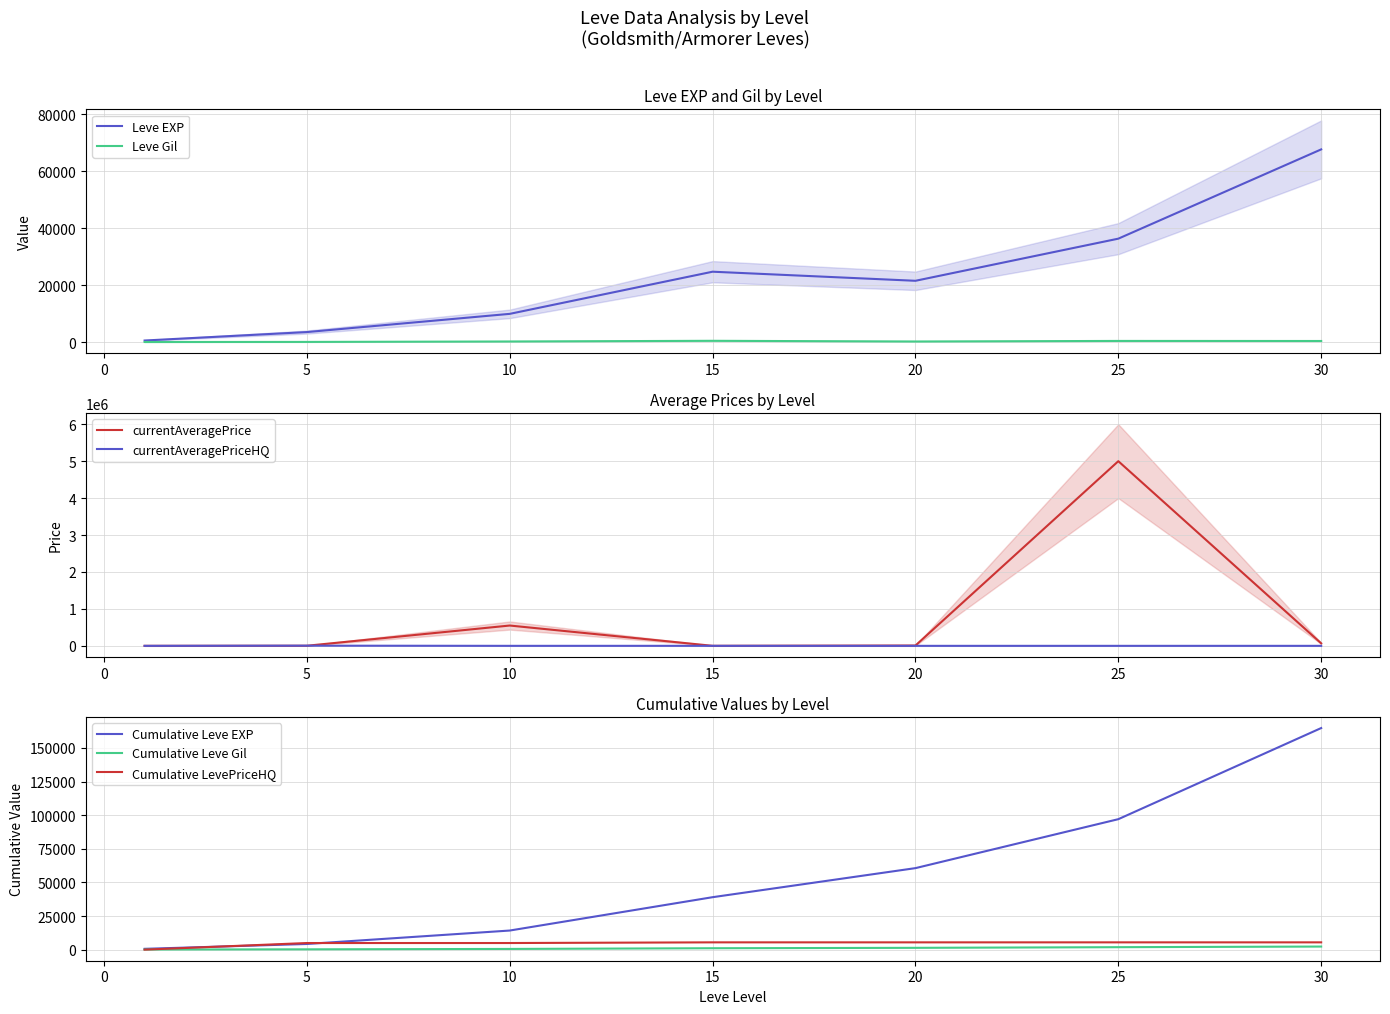

Where do currentAveragePriceHQ and Leve EXP first cross each other?

1 and 5